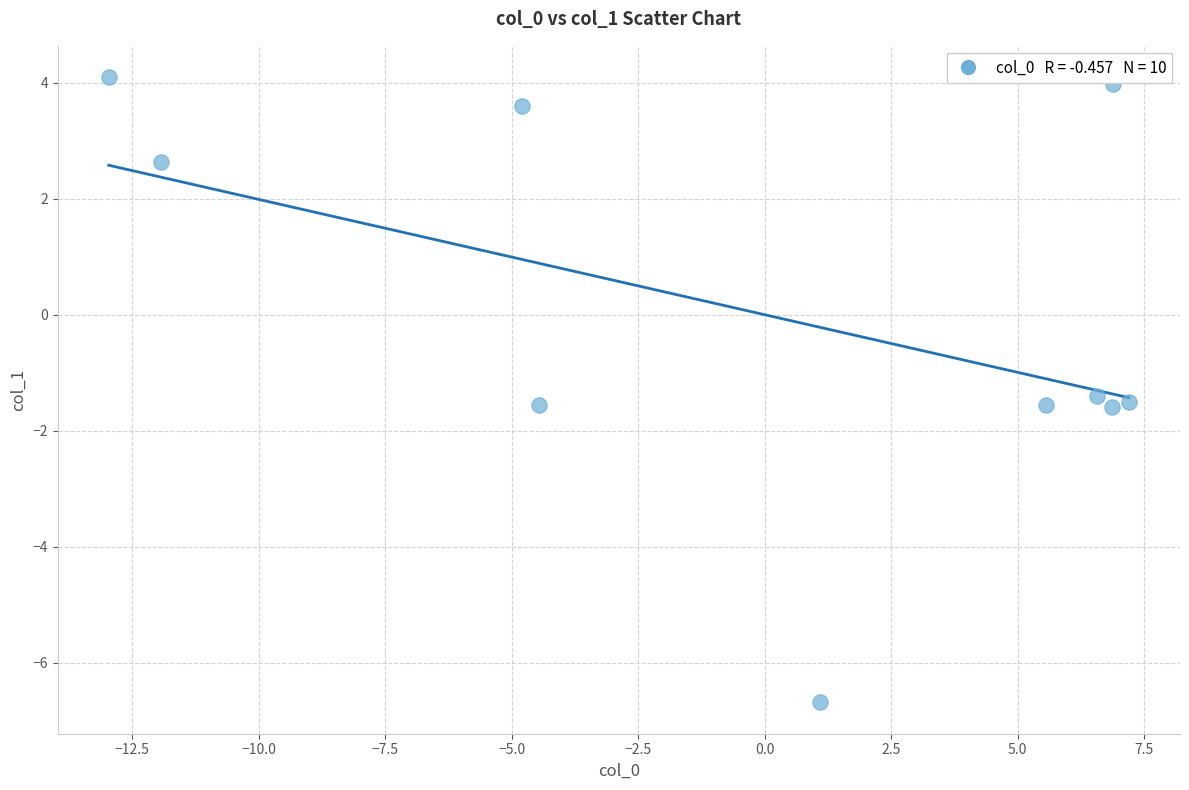

What is the range of X values (max minus min)?

20.2